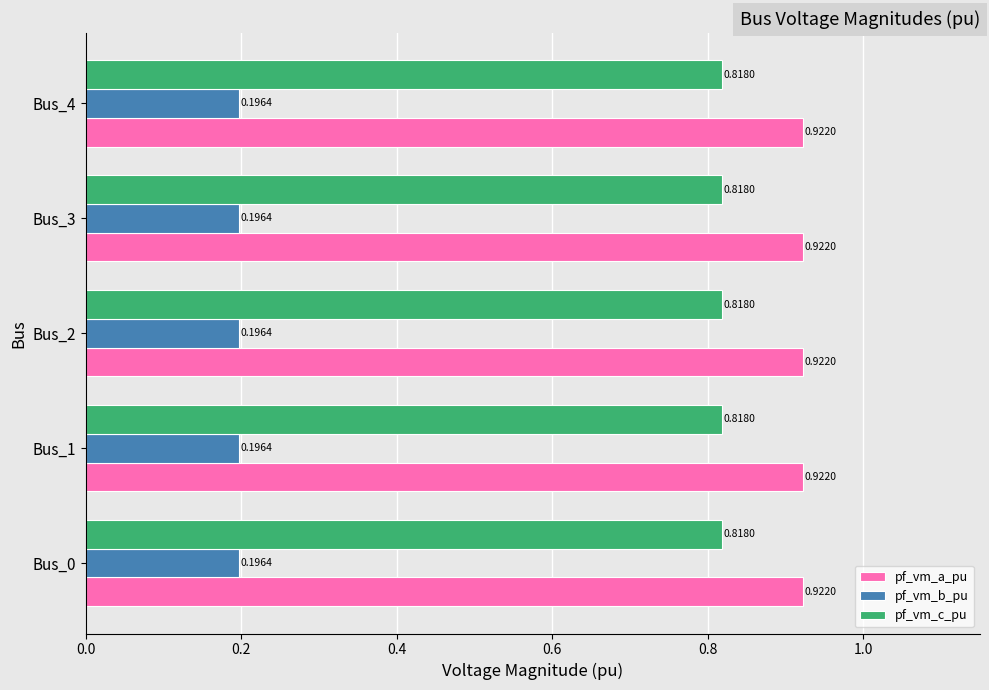

Which series has the largest total across all categories?

pf_vm_a_pu